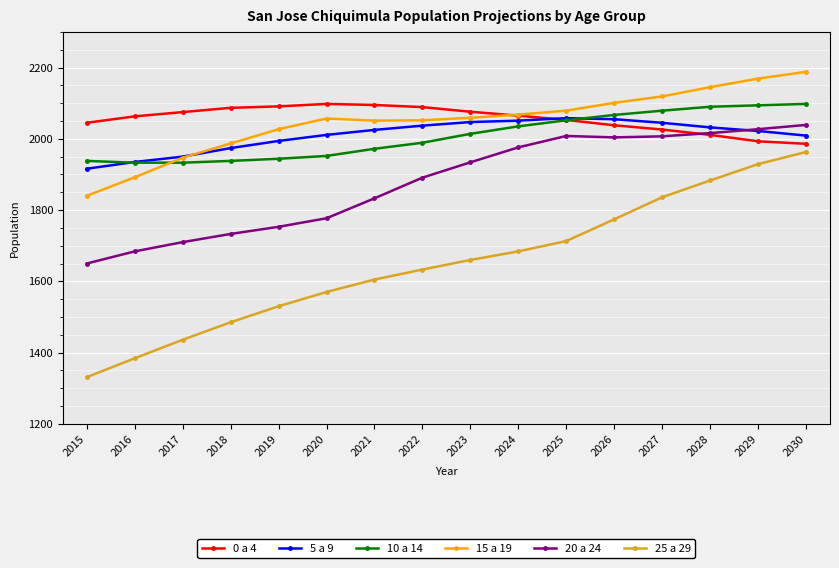

What is the difference between the highest and lowest values at 2025?

366